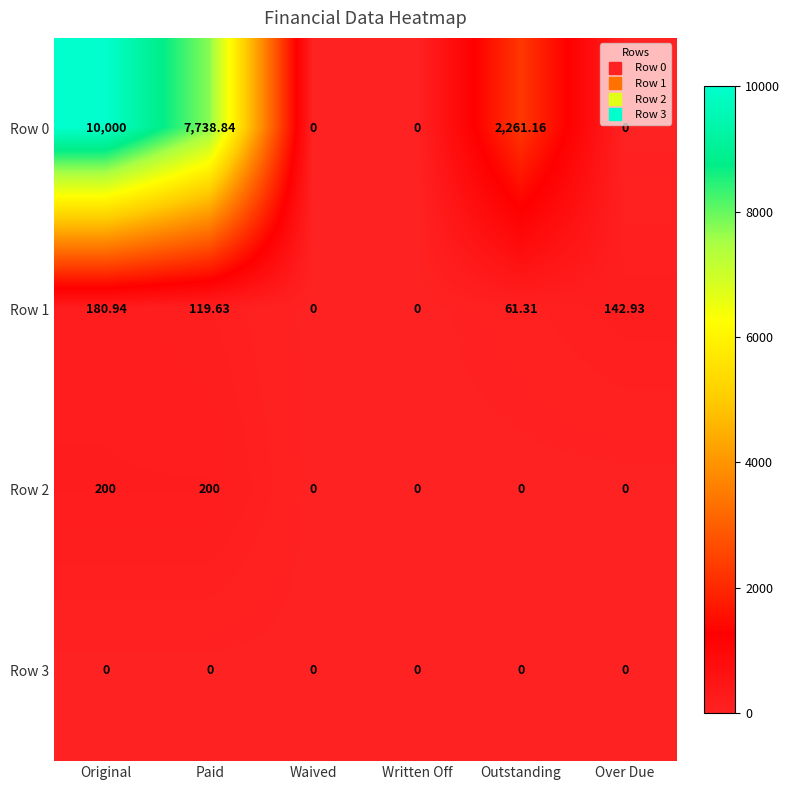

What is the difference between the highest and lowest values at Paid?

7738.8